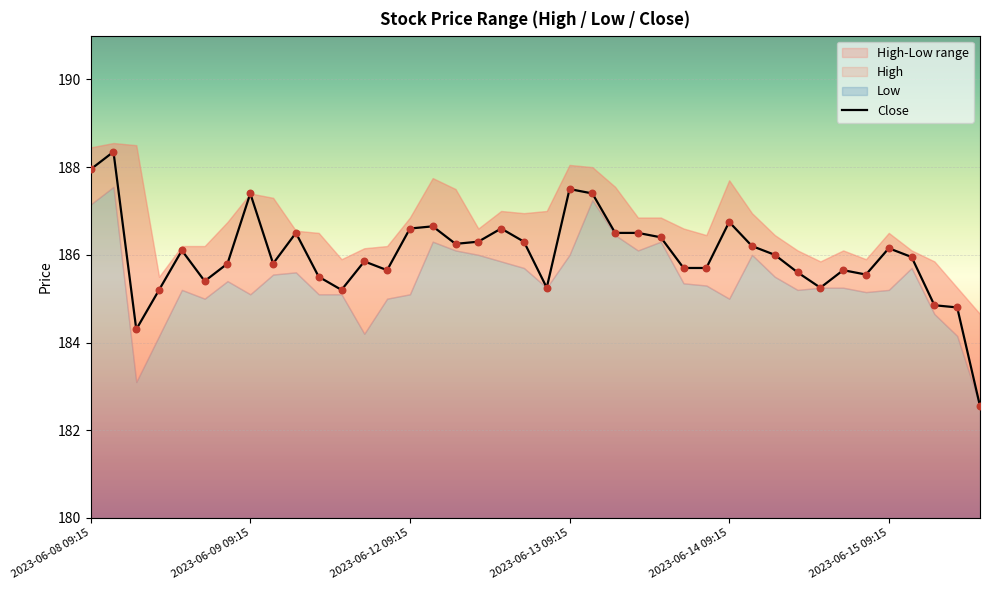

What is the maximum value for Close?

188.4